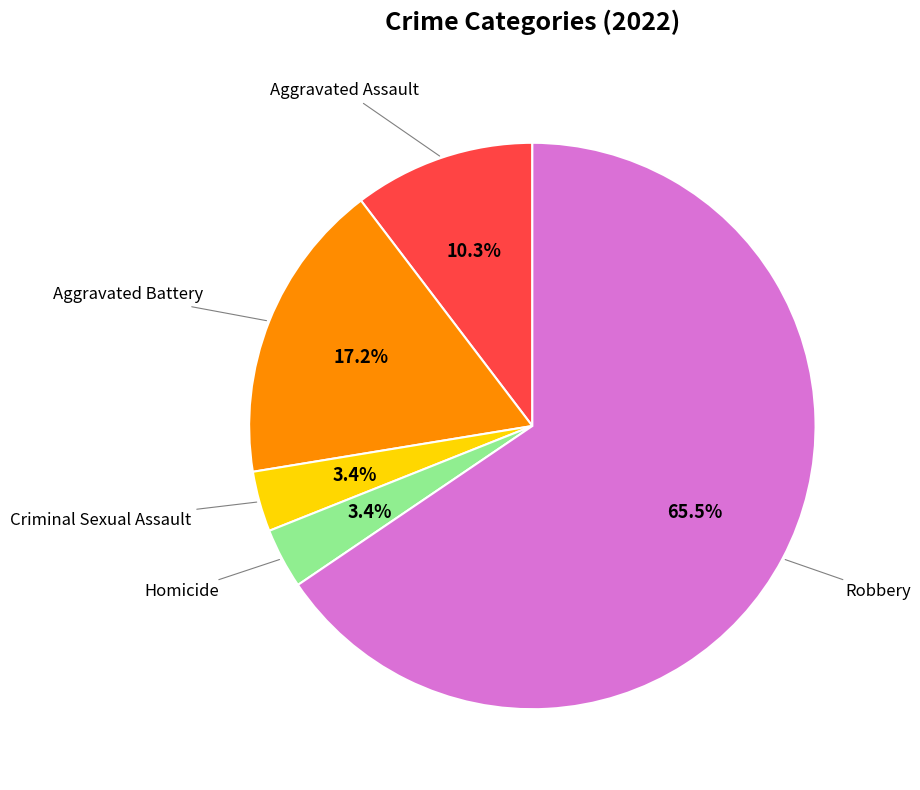

Is the sum of Robbery and Aggravated Assault greater than half?

Yes